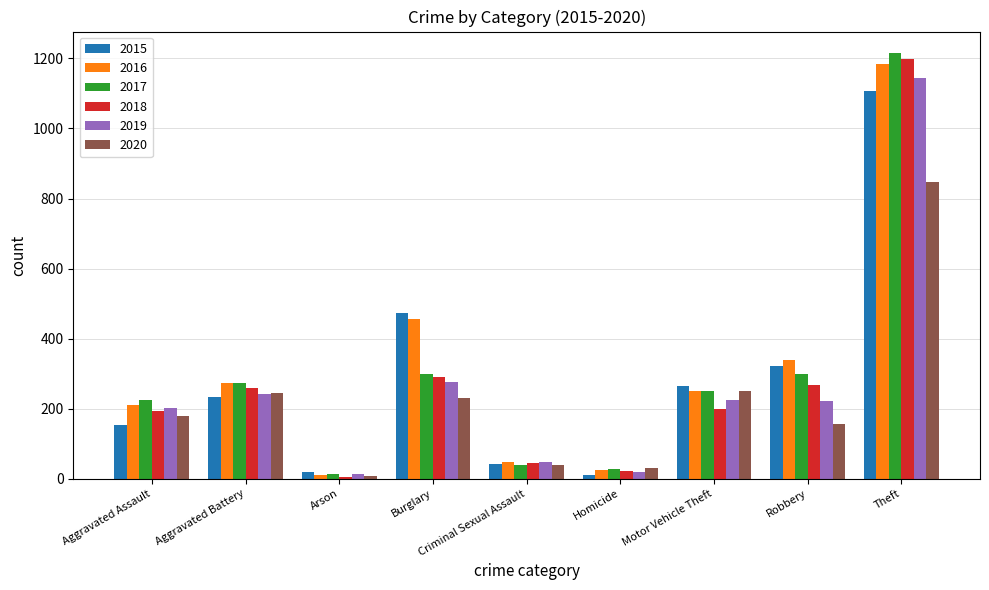

What is the difference between the maximum and second lowest values in the 2016 series?

1160